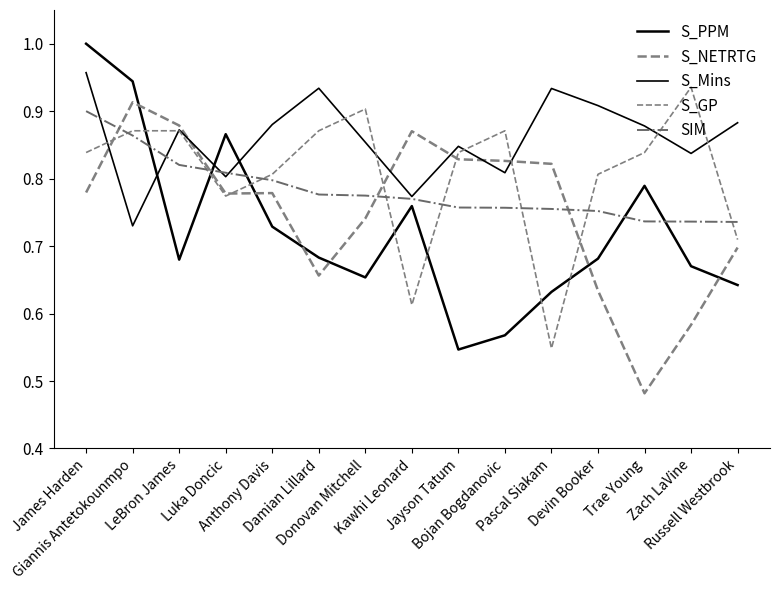

Rank the categories by S_Mins value from lowest to highest.

Giannis Antetokounmpo, Kawhi Leonard, Luka Doncic, Bojan Bogdanovic, Zach LaVine, Jayson Tatum, Donovan Mitchell, LeBron James, Trae Young, Anthony Davis, Russell Westbrook, Devin Booker, Pascal Siakam, Damian Lillard, James Harden